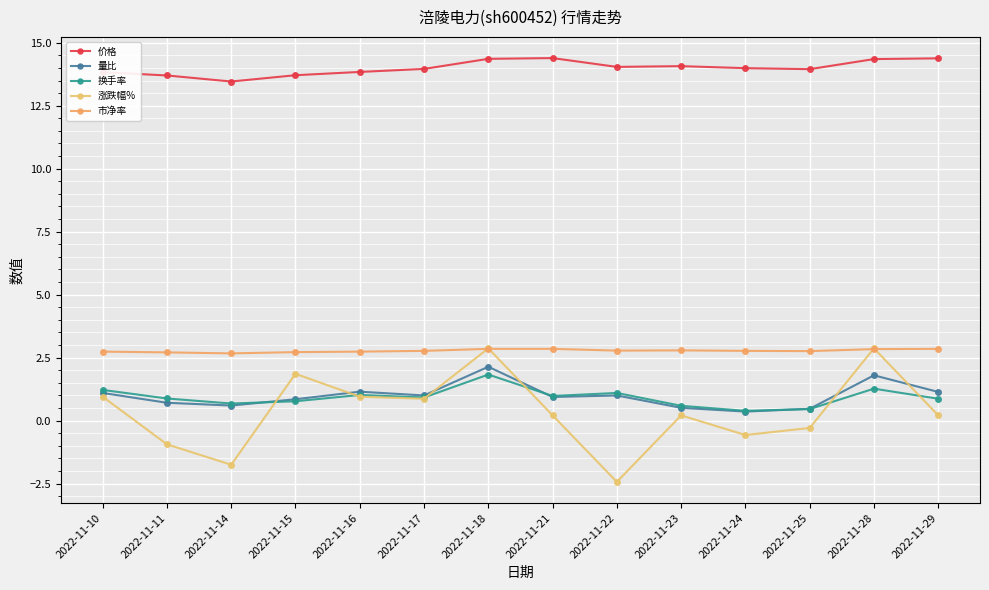

Reading left to right, transcribe all the data shown in this chart.

价格: 13.8	13.7	13.5	13.7	13.8	14.0	14.4	14.4	14.0	14.1	14.0	13.9	14.3	14.4
量比: 1.1	0.7	0.6	0.8	1.1	1.0	2.1	0.9	1.0	0.5	0.4	0.5	1.8	1.1
换手率: 1.2	0.9	0.7	0.8	1.0	0.9	1.8	1.0	1.1	0.6	0.4	0.5	1.3	0.9
涨跌幅%: 0.9	-0.9	-1.8	1.9	0.9	0.9	2.9	0.2	-2.4	0.2	-0.6	-0.3	2.9	0.2
市净率: 2.7	2.7	2.7	2.7	2.7	2.8	2.9	2.9	2.8	2.8	2.8	2.8	2.8	2.9